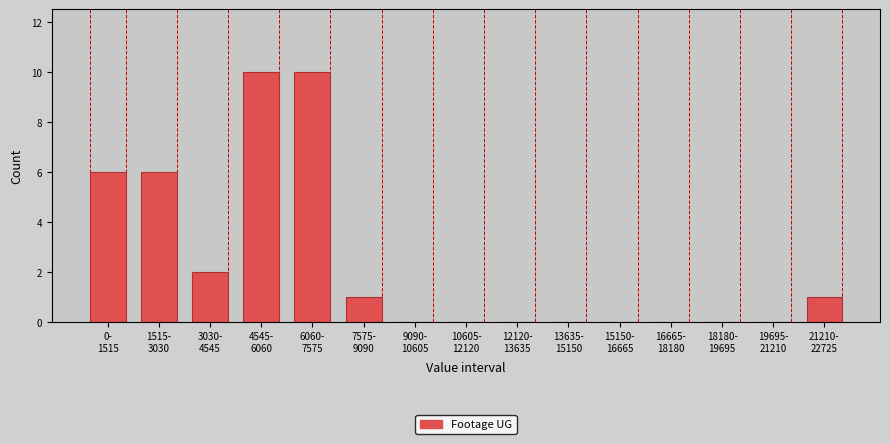

What is the sum of all values?

36